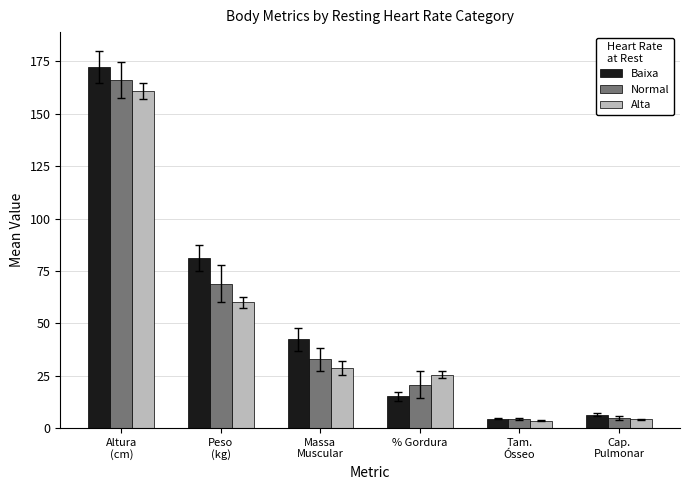

Which series has the widest spread of values?

Baixa